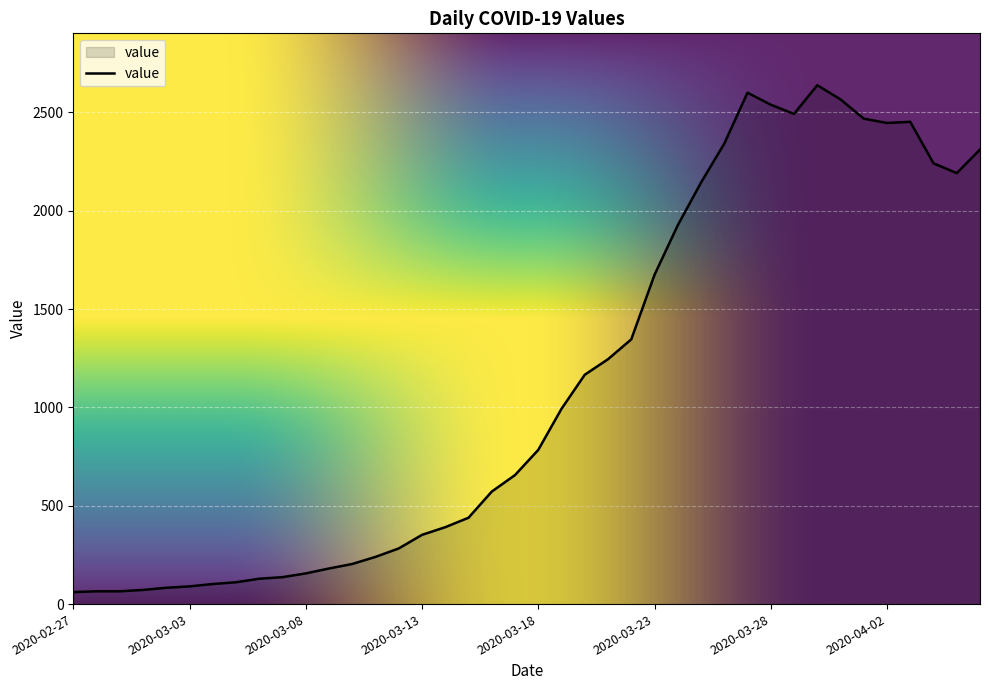

What is the greatest value displayed?

2638